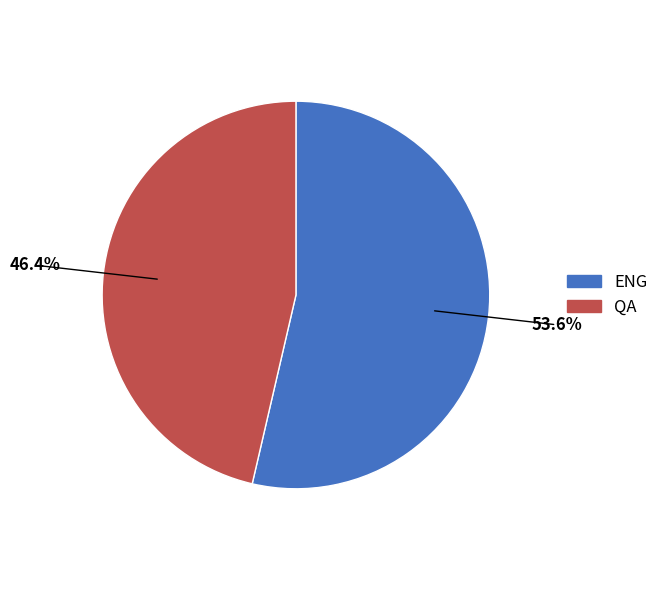

Which category has the biggest portion of the pie?

ENG